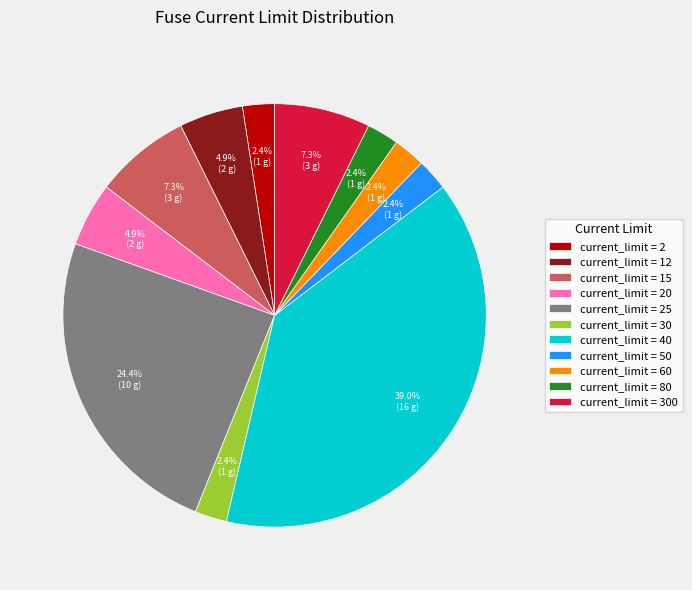

Which slice is the largest?

current_limit = 40